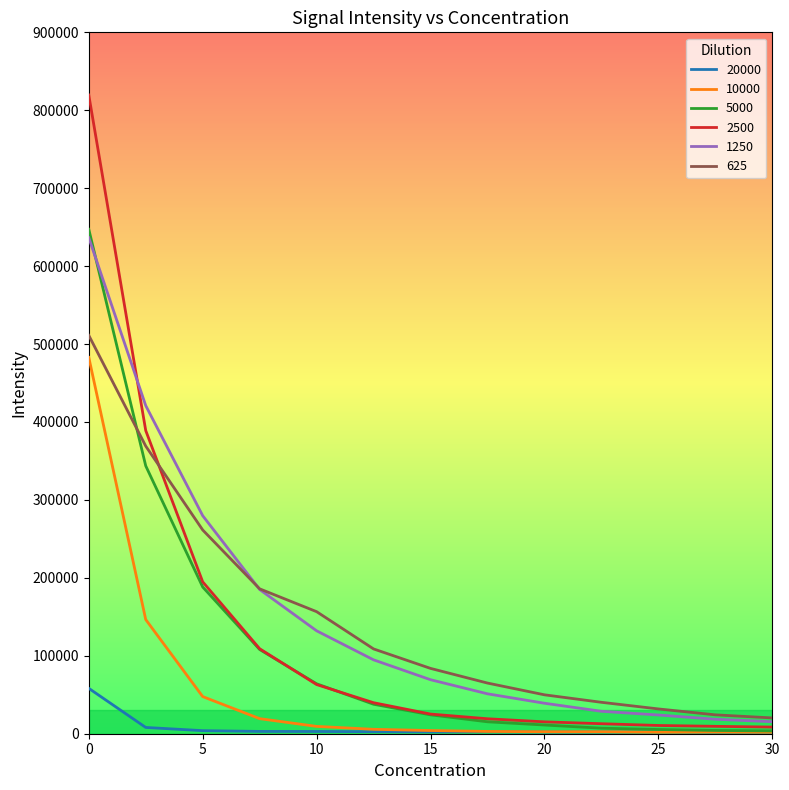

Which series has the largest range (max minus min)?

2500